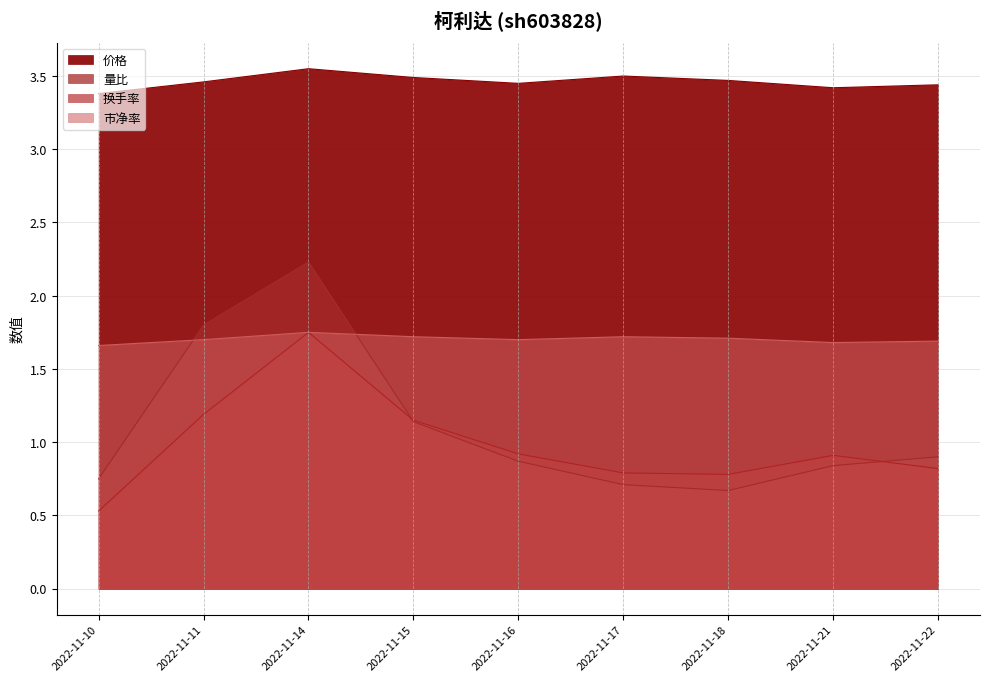

Count the 价格 values in the range 3 to 4.

9